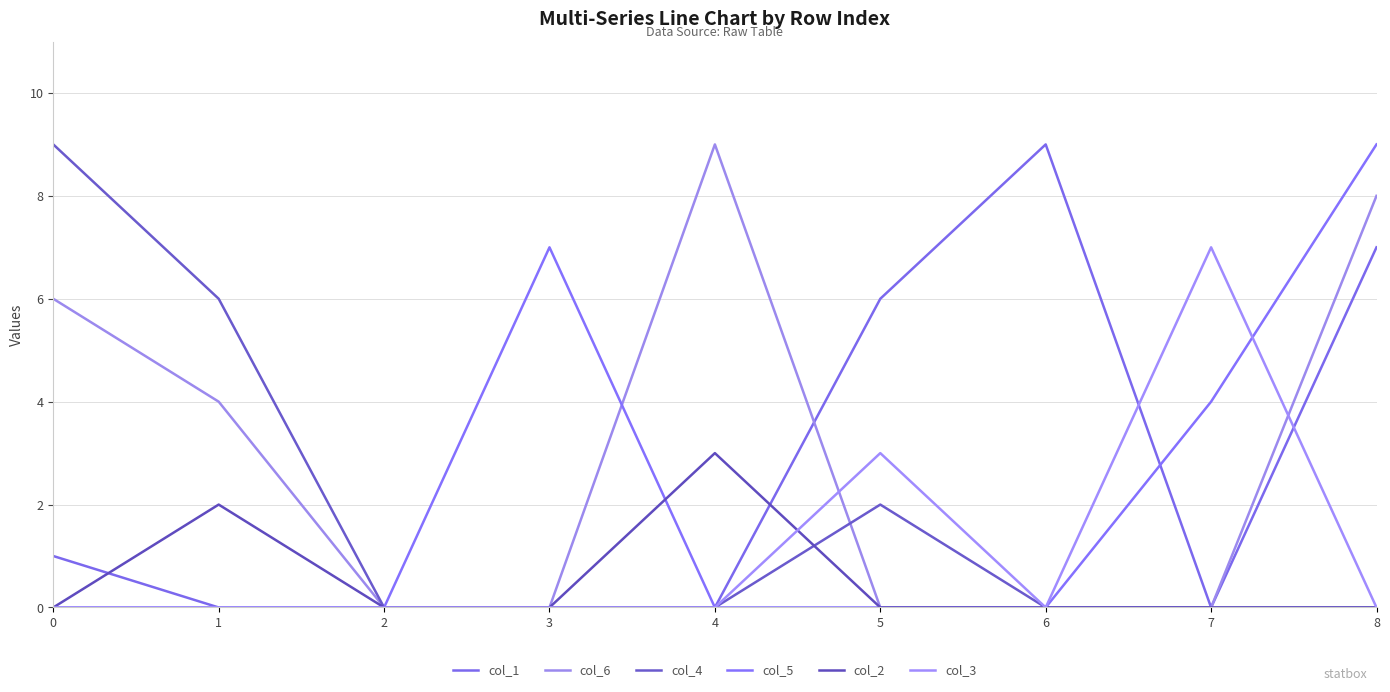

At 1, list the series in order from smallest to largest.

col_1, col_5, col_3, col_2, col_6, col_4